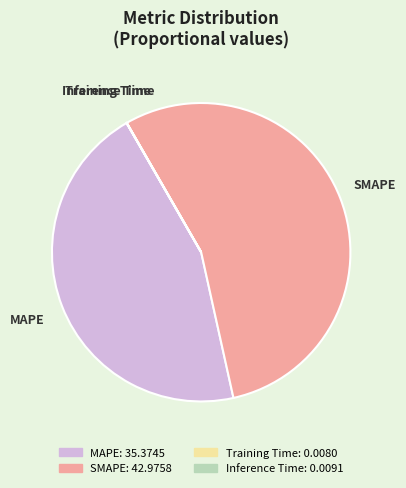

What is the ratio of the value at MAPE to the value at SMAPE?

0.8